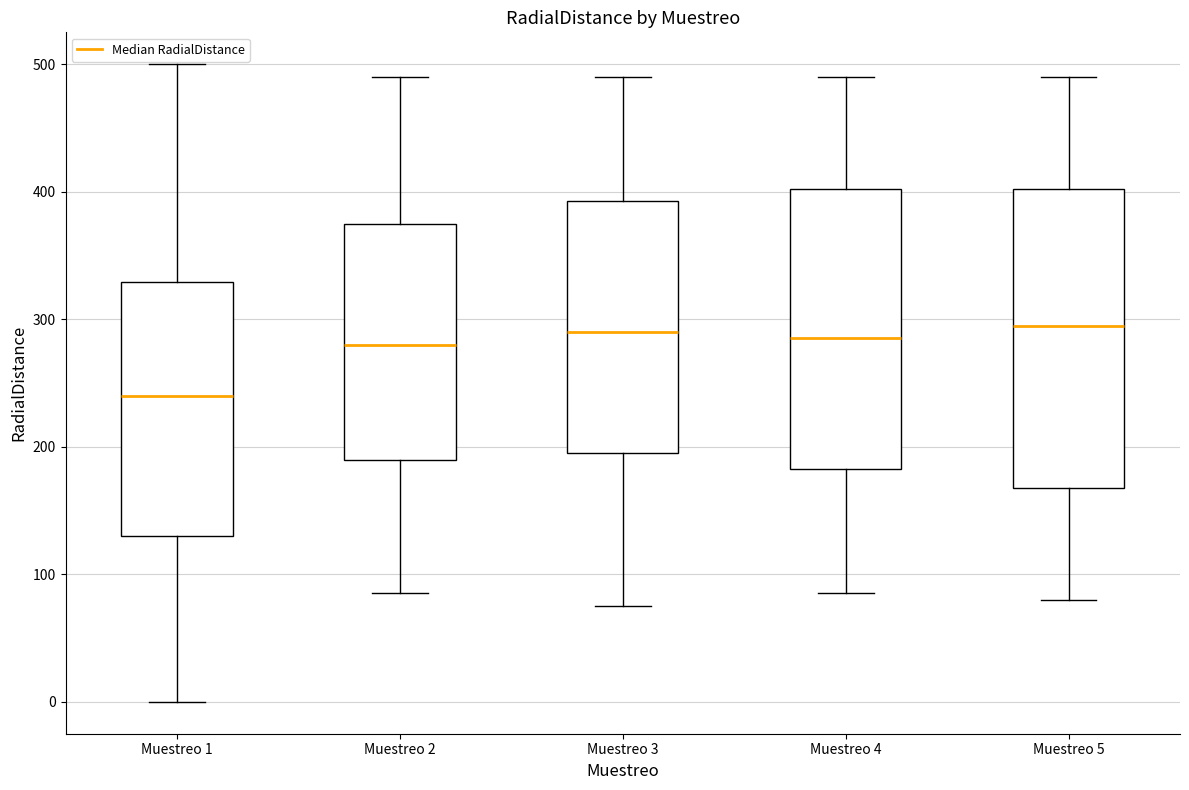

Reading left to right, read every box against the y-axis: the position of its median line, the range the box covers, and the ends of its whiskers. The values are not printed on the chart, so give them approximately, as read against the axis.

Muestreo 1: median 240, box 130 to 330, whiskers 0 to 500
Muestreo 2: median 280, box 190 to 380, whiskers 90 to 490
Muestreo 3: median 290, box 200 to 390, whiskers 80 to 490
Muestreo 4: median 290, box 180 to 400, whiskers 90 to 490
Muestreo 5: median 300, box 170 to 400, whiskers 80 to 490